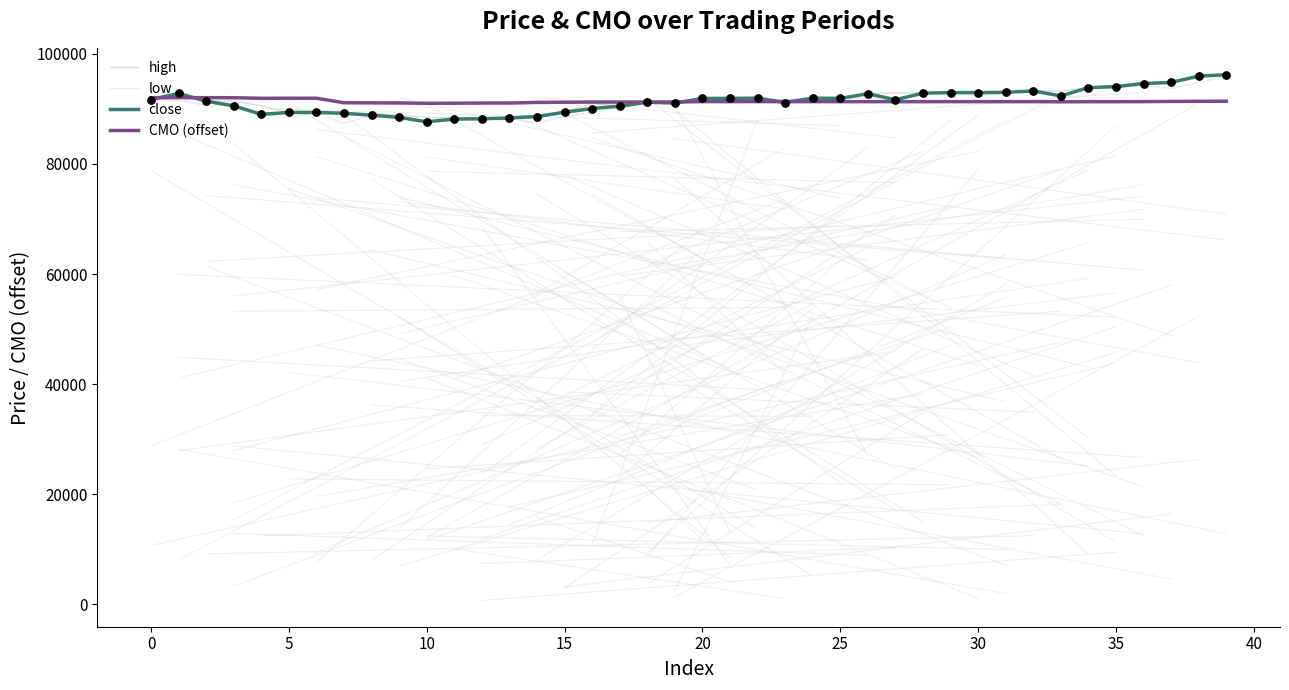

What is the maximum value for high?

96200.0